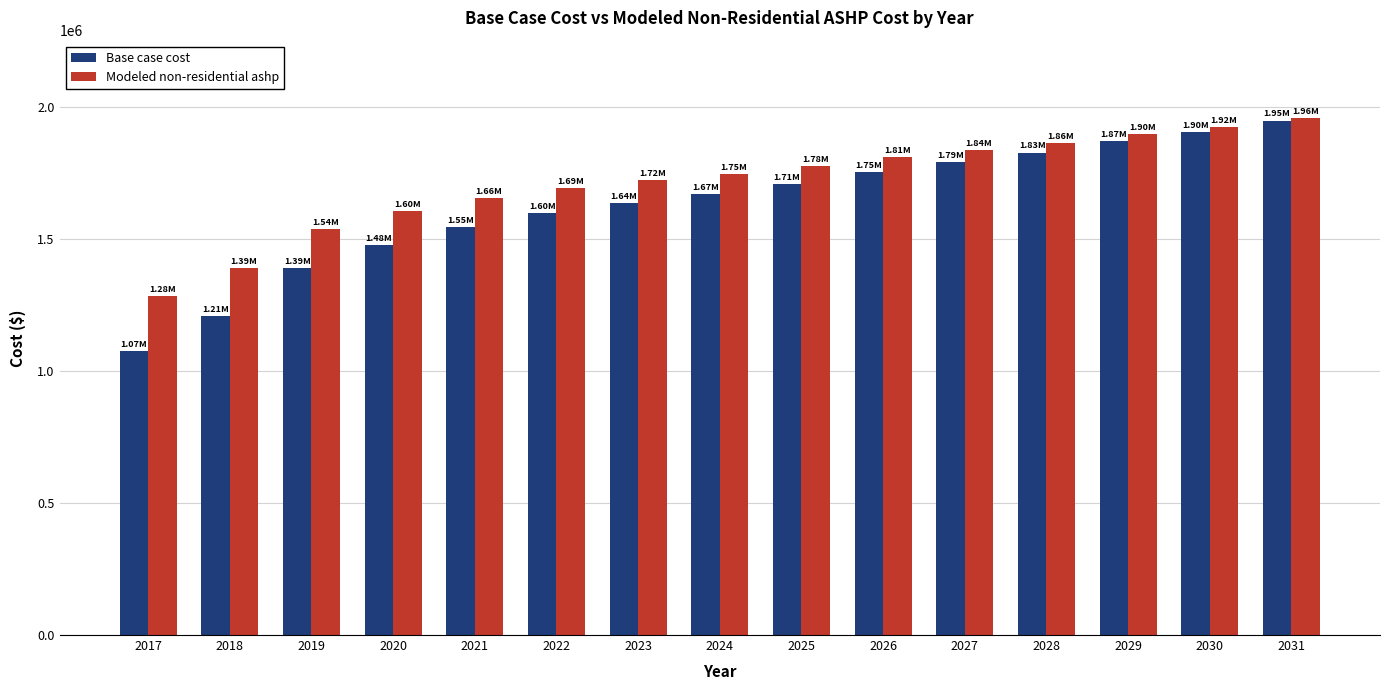

Reading left to right, transcribe all the data shown in this chart.

Base case cost: 1074912.8	1206694.4	1390508.6	1478453.6	1545888.4	1596761.6	1635127.3	1669467.8	1708426.2	1752076.0	1791675.1	1827157.4	1871791.3	1903372.3	1948647.0
Modeled non-residential ashp: 1284858.6	1388758.5	1536062.1	1604439.4	1656093.3	1694238.6	1722195.6	1746982.3	1775777.2	1808651.2	1838320.7	1864717.1	1898913.6	1922357.2	1957407.3